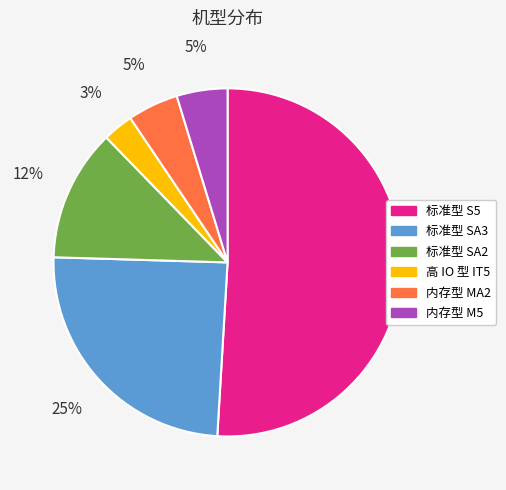

To the nearest percent, what portion does 内存型 MA2 represent?

5%